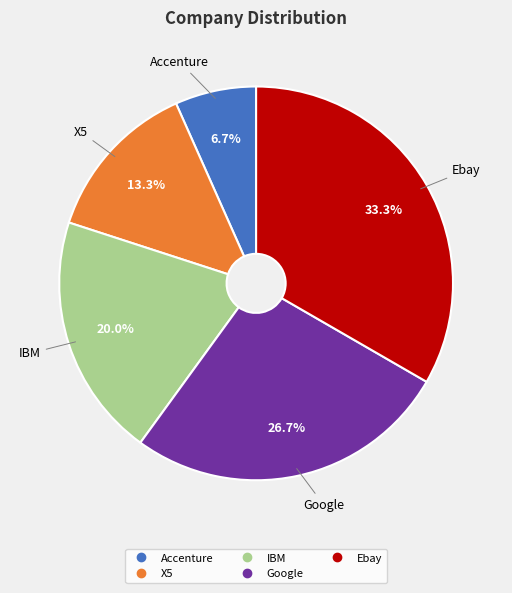

True or false: IBM accounts for 28% of the total.

False